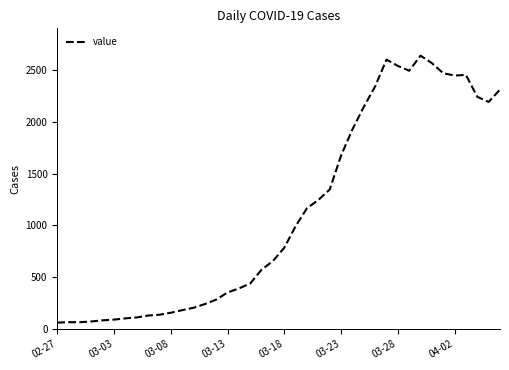

What is the smallest value displayed?

61